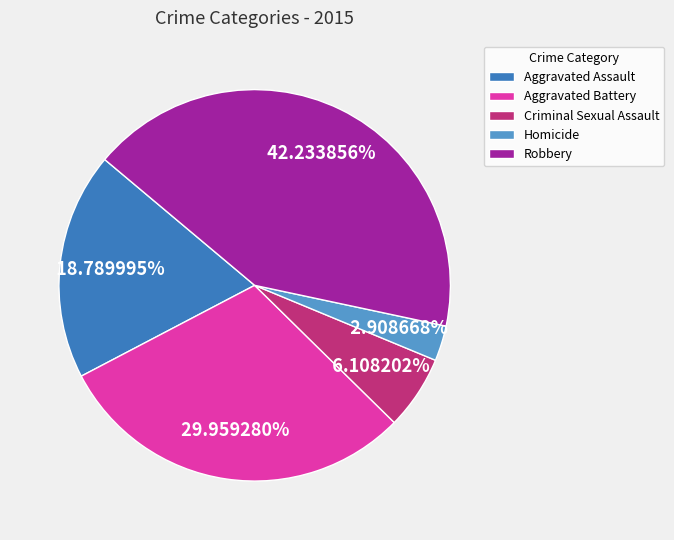

To the nearest percent, what is the difference between the largest and smallest slice percentages?

39%